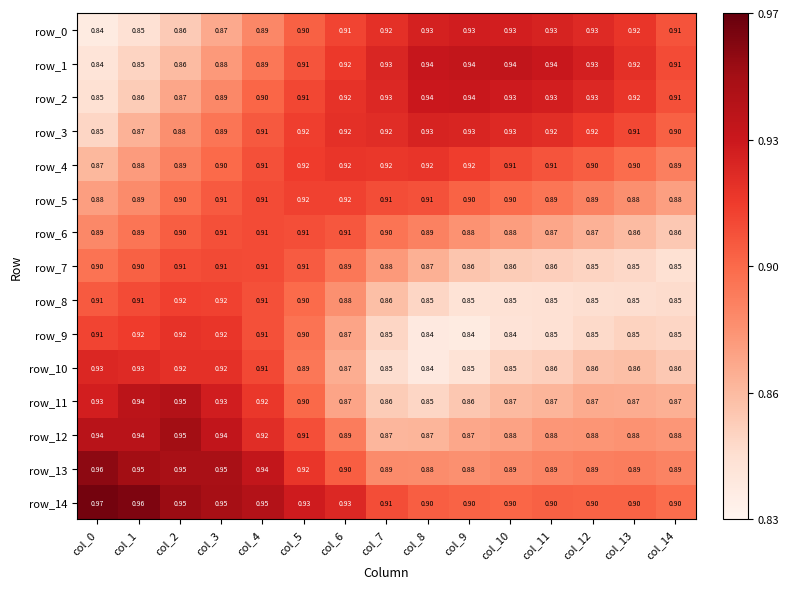

What is the difference between the maximum and minimum values in the row_10 series?

0.1